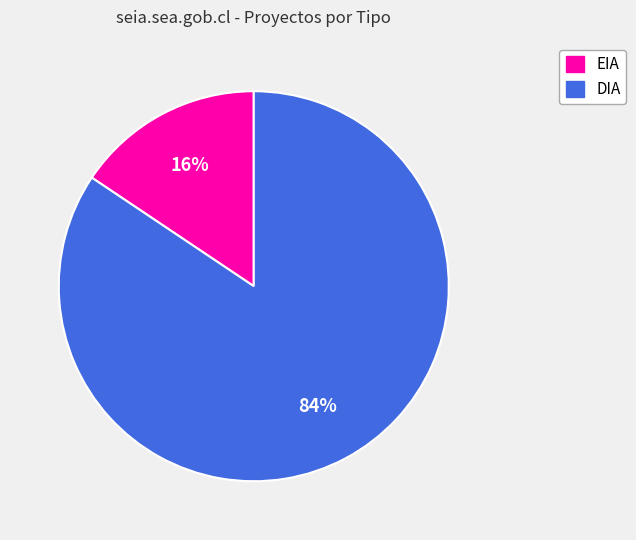

Between DIA and EIA, which is larger?

DIA